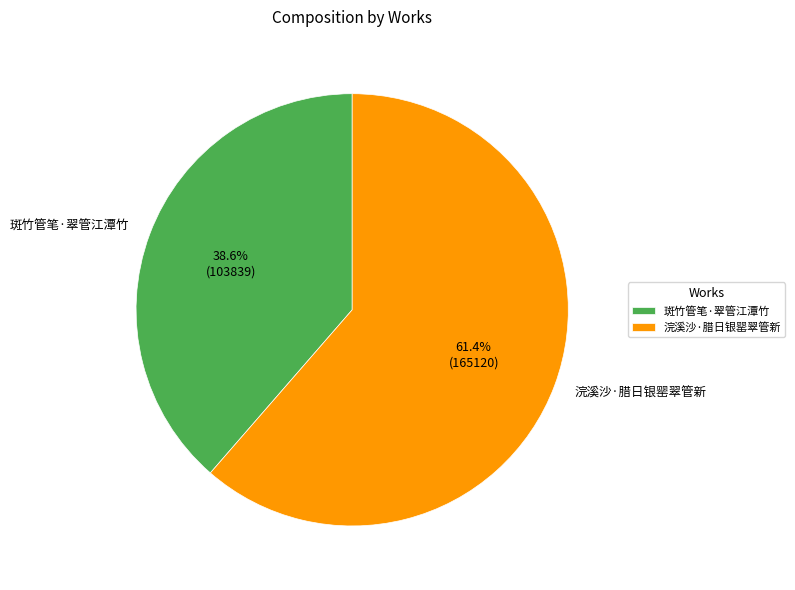

Count the number of slices in the pie.

2